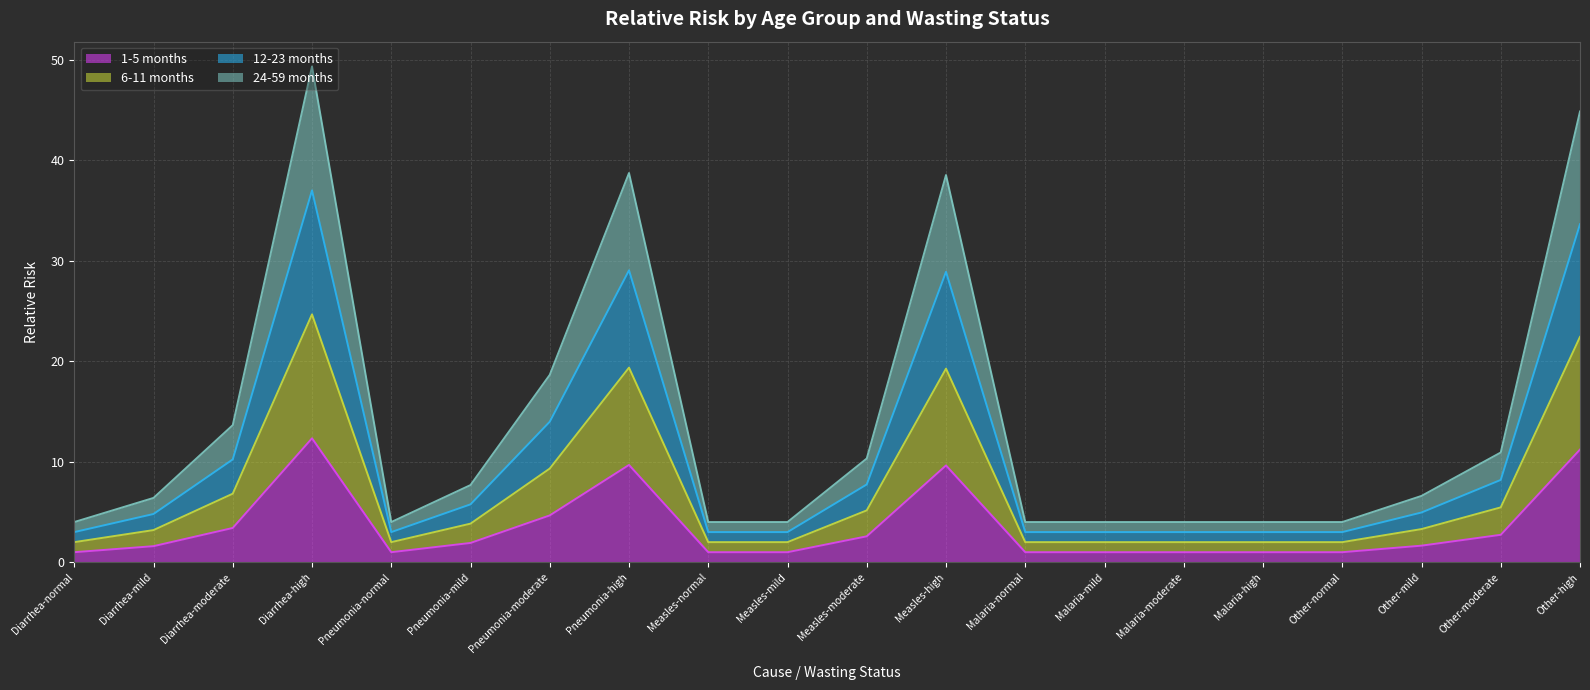

Reading left to right, list all the values displayed in this chart.

1-5 months: 1.0	1.6	3.4	12.3	1.0	1.9	4.7	9.7	1.0	1.0	2.6	9.6	1.0	1.0	1.0	1.0	1.0	1.6	2.7	11.2
6-11 months: 2.0	3.2	6.8	24.7	2.0	3.8	9.3	19.4	2.0	2.0	5.2	19.3	2.0	2.0	2.0	2.0	2.0	3.3	5.5	22.4
12-23 months: 3.0	4.8	10.2	37.0	3.0	5.8	14.0	29.0	3.0	3.0	7.7	28.9	3.0	3.0	3.0	3.0	3.0	4.9	8.2	33.6
24-59 months: 4.0	6.4	13.6	49.3	4.0	7.7	18.6	38.7	4.0	4.0	10.3	38.5	4.0	4.0	4.0	4.0	4.0	6.6	10.9	44.8